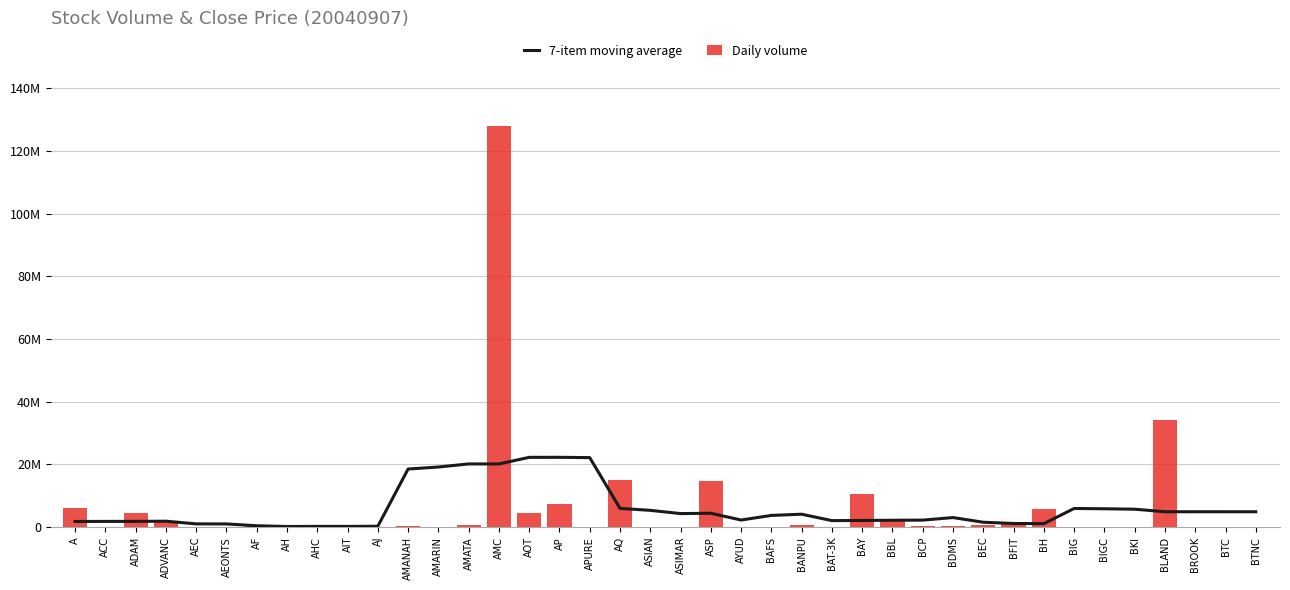

The Daily volume series shows 1049078.4 at BEC. True or false?

False